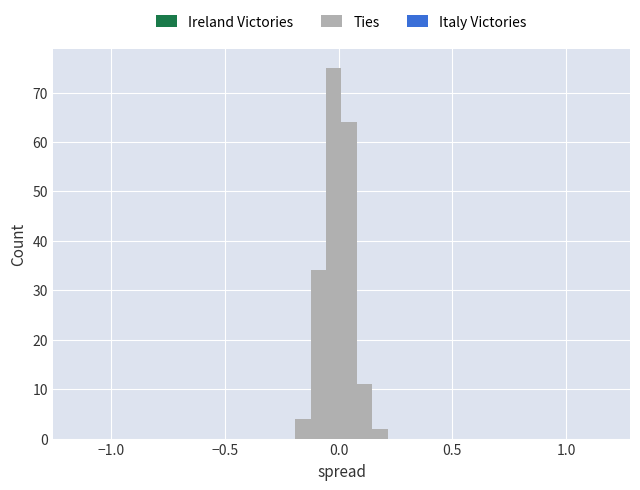

Read against the x-axis, roughly where is the centre of the tallest bar?

0.00